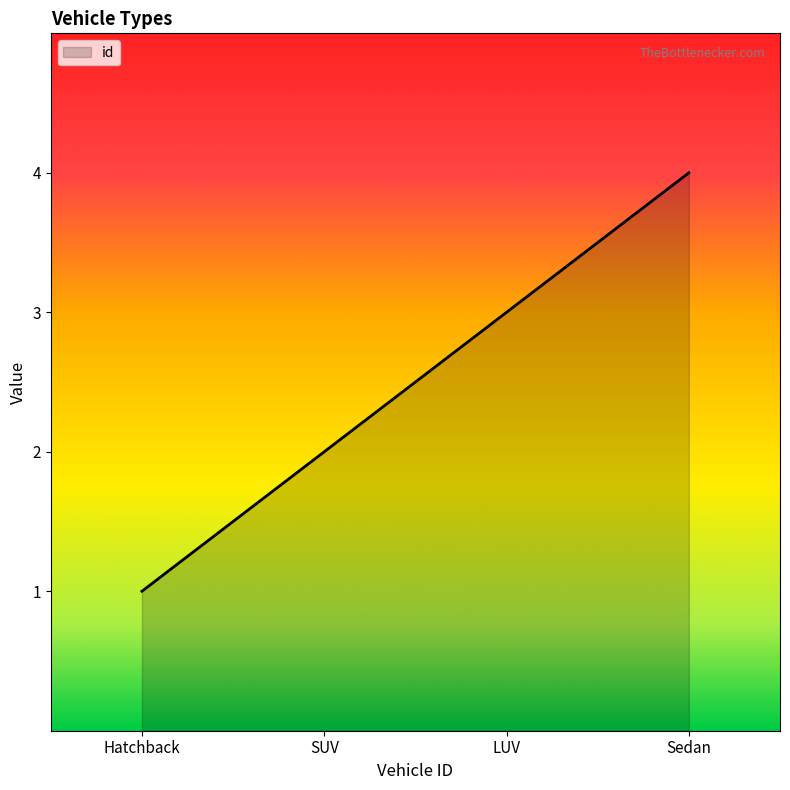

What position from the right is SUV?

3